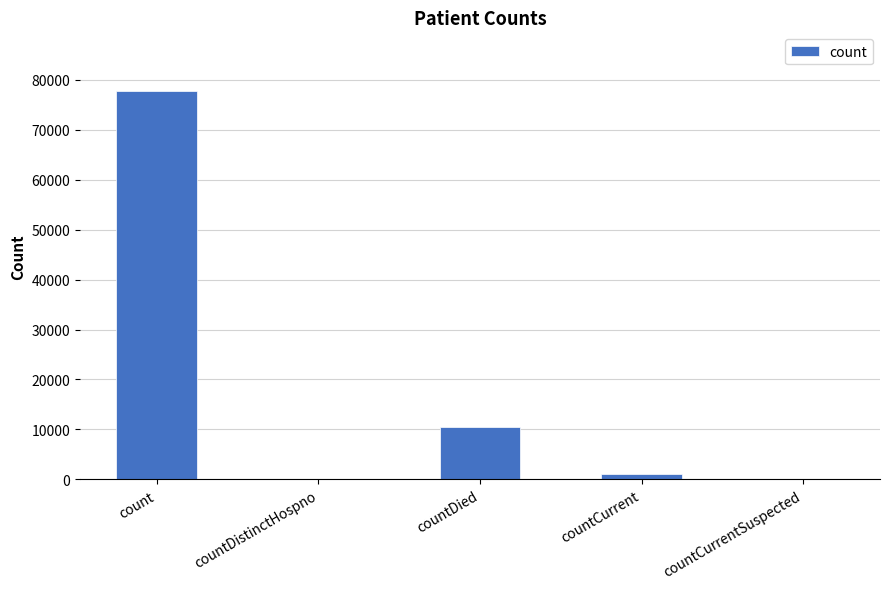

Where is the data nearest to the value 38892?

countDied